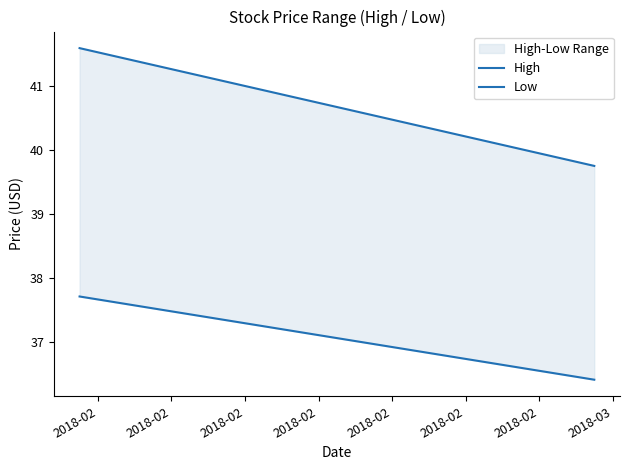

How many lines are shown in the chart?

2